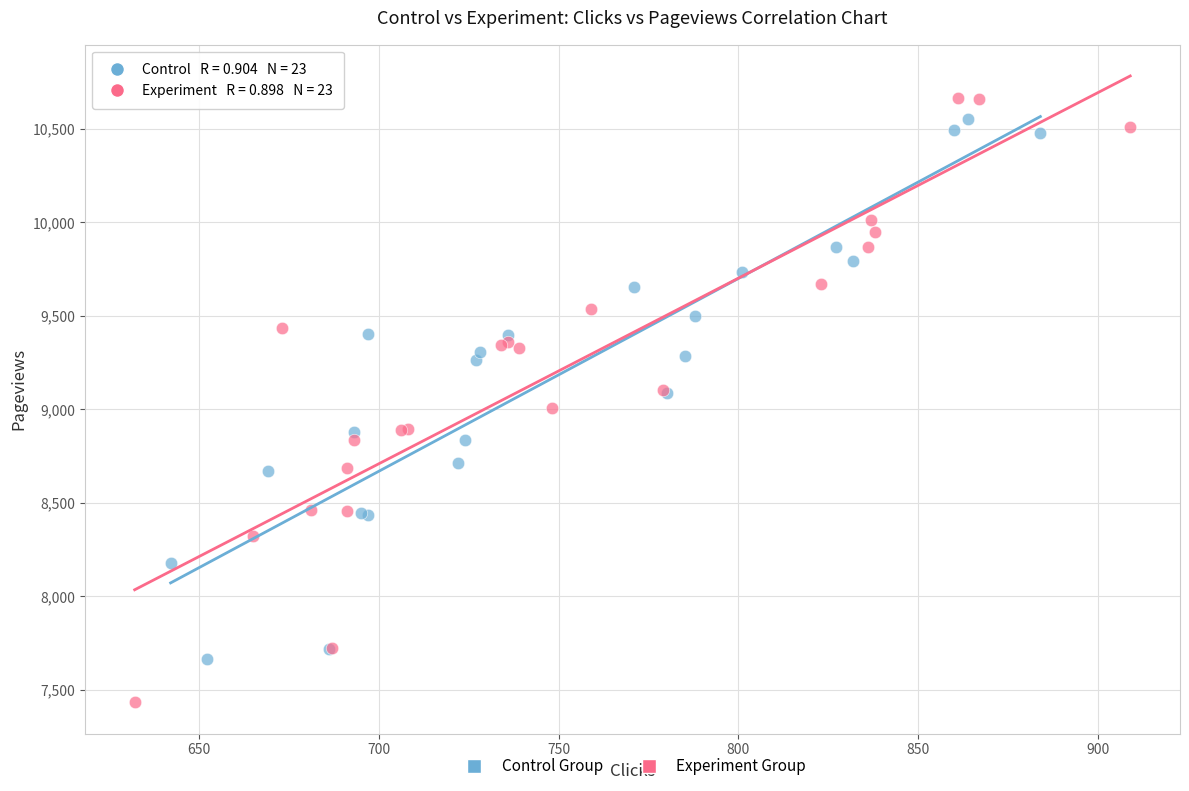

Which series reaches the minimum Y coordinate?

Experiment Group